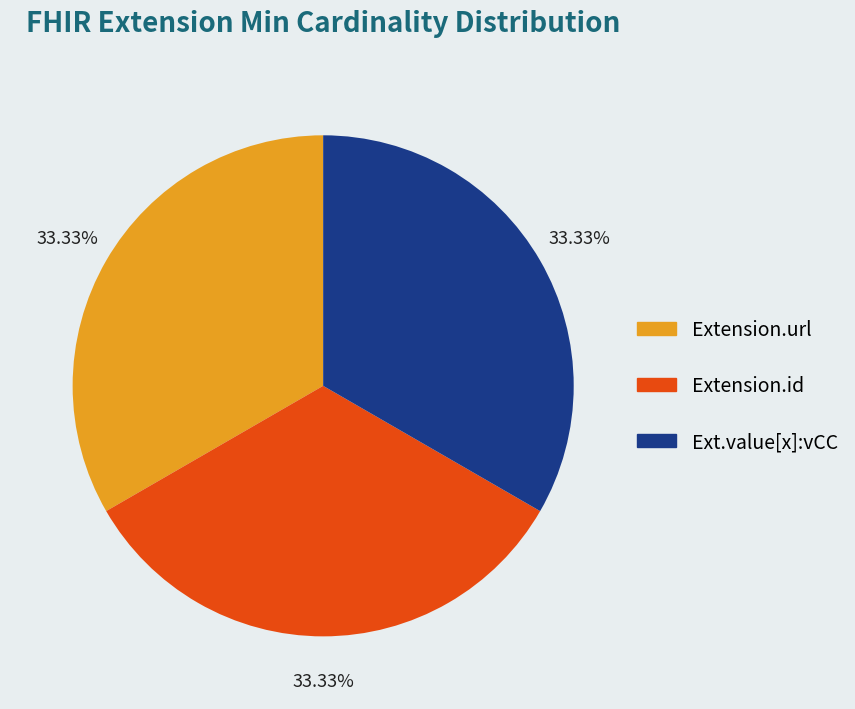

Count the number of slices in the pie.

3